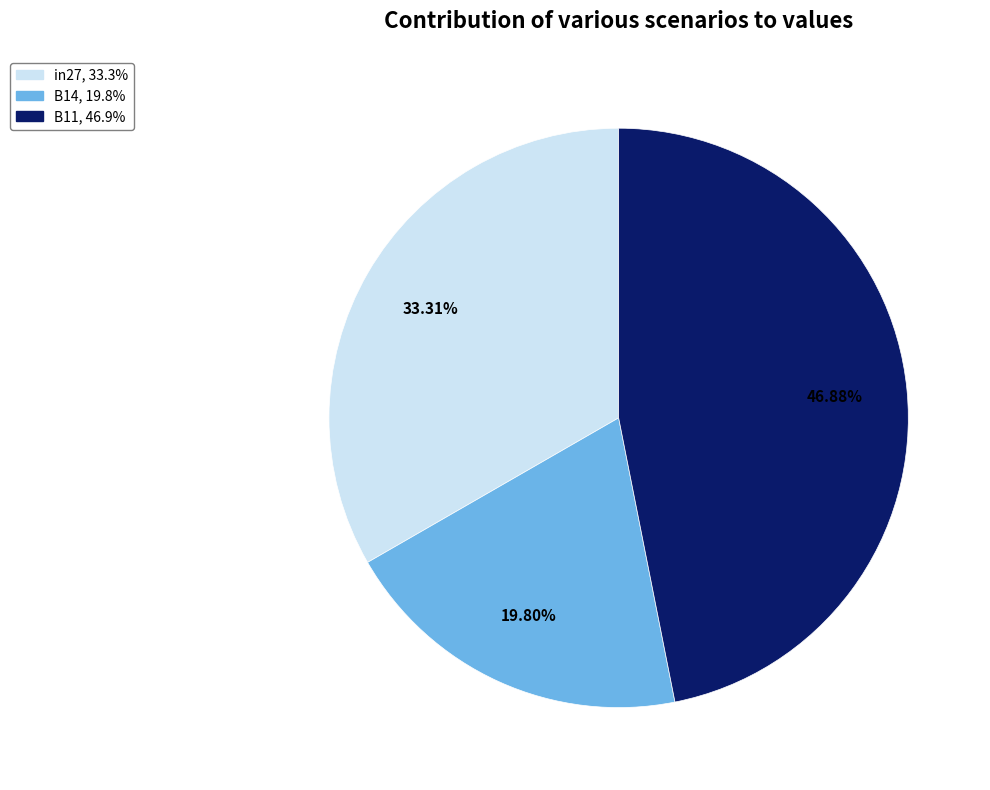

True or false: B14 accounts for 8% of the total.

False